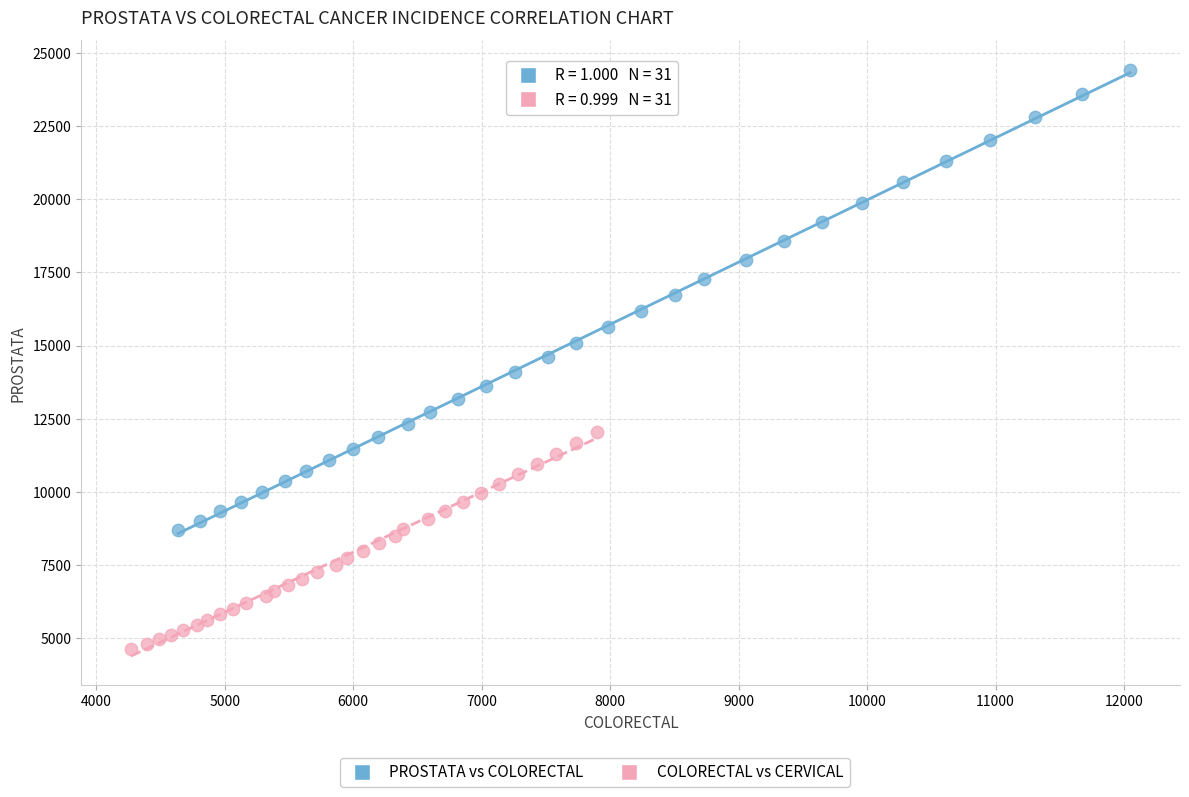

Which series contains the lowest Y value?

COLORECTAL vs CERVICAL